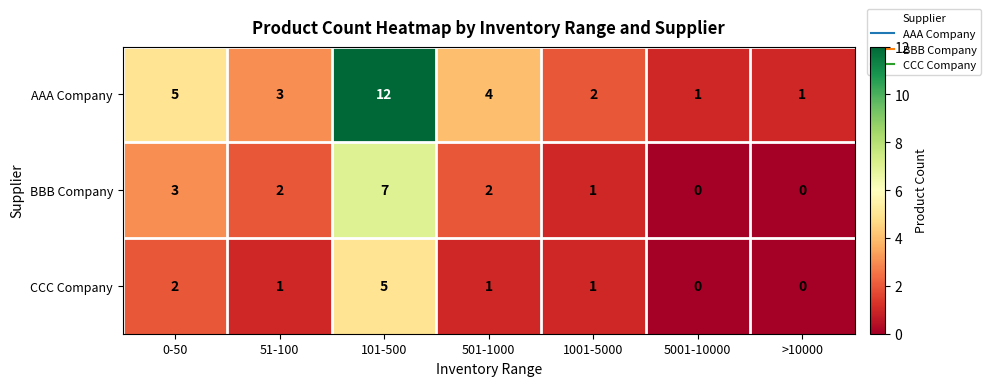

Which series has the largest total across all categories?

AAA Company